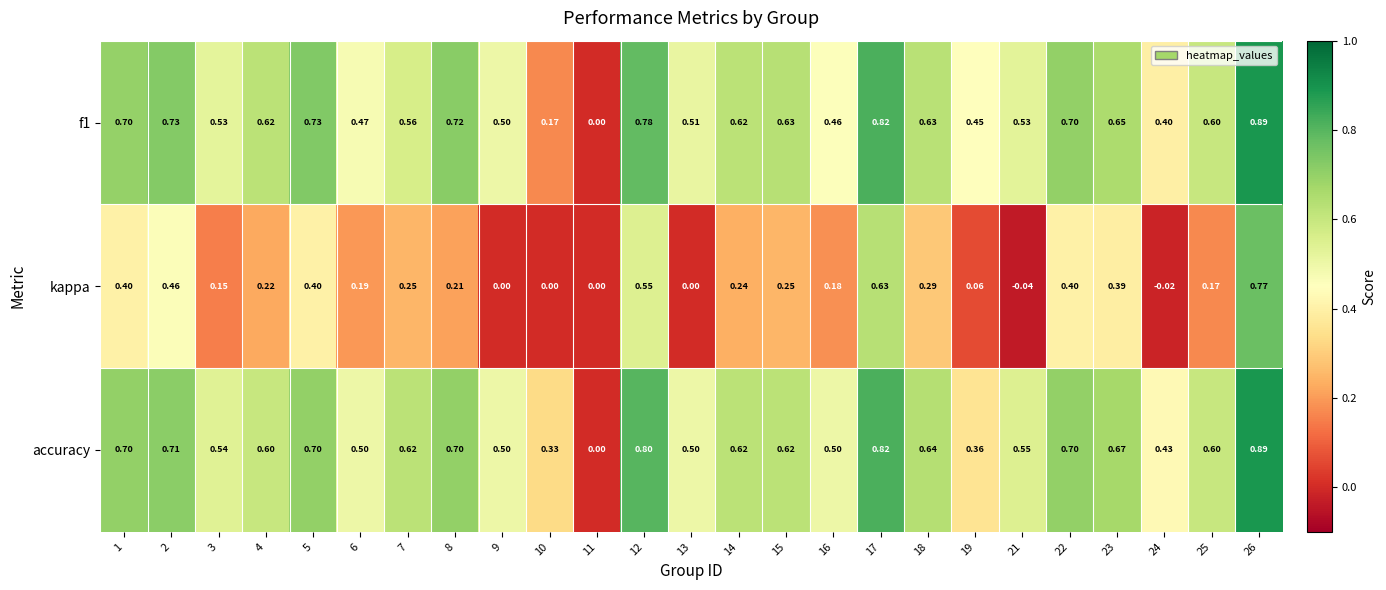

How many categories are shown in the chart?

25